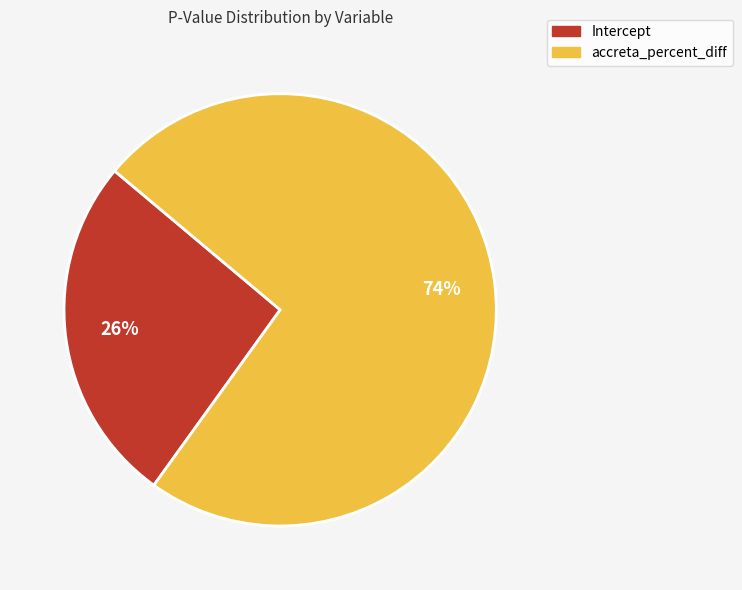

Which has a higher value, Intercept or accreta_percent_diff?

accreta_percent_diff